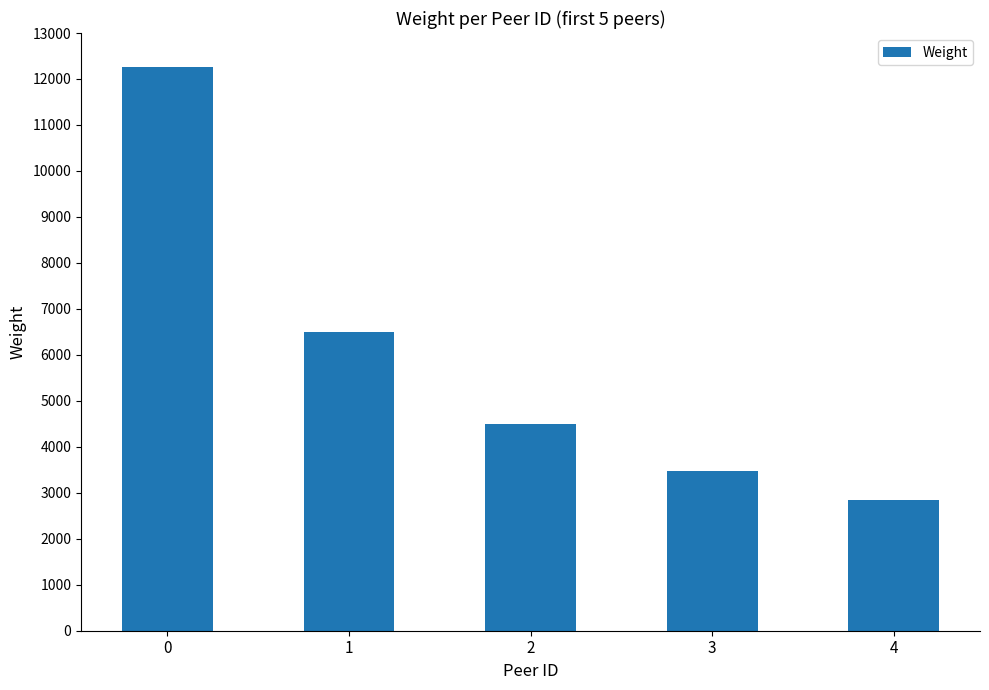

How many data points does each series have?

5